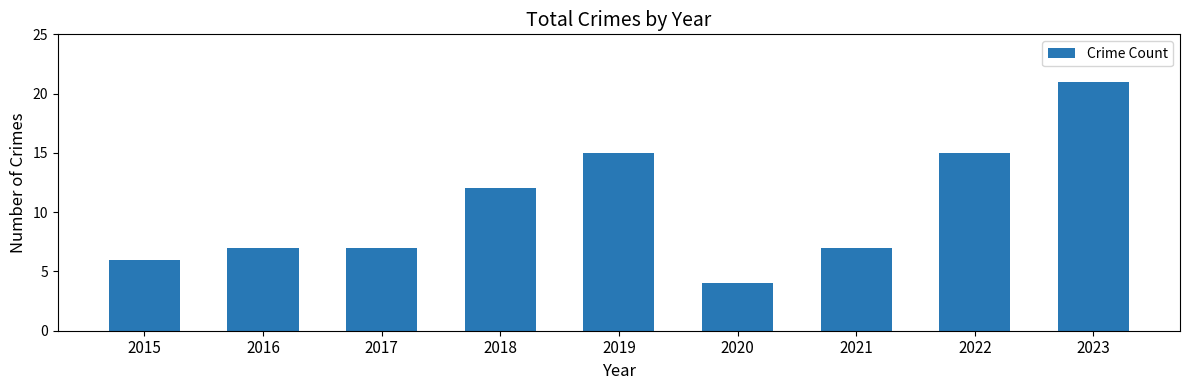

Where is the data nearest to the value 12?

2018